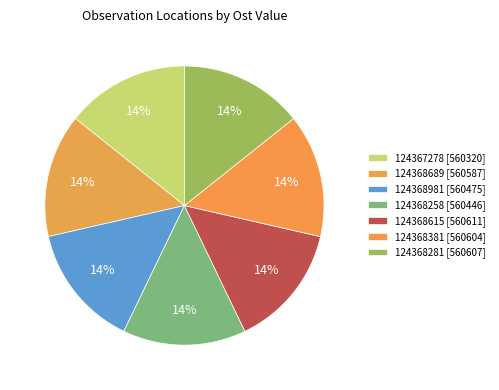

How many segments does this pie chart have?

7